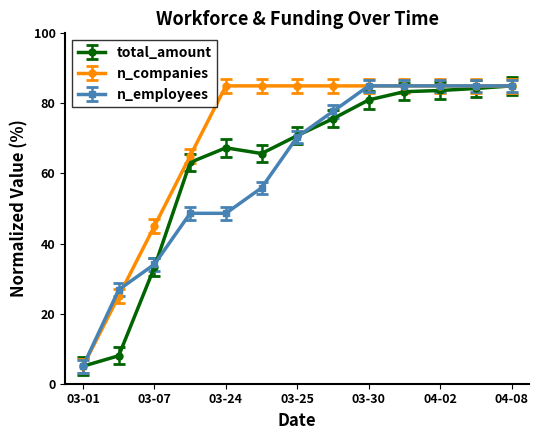

What is the minimum value shown in the chart?

5.0